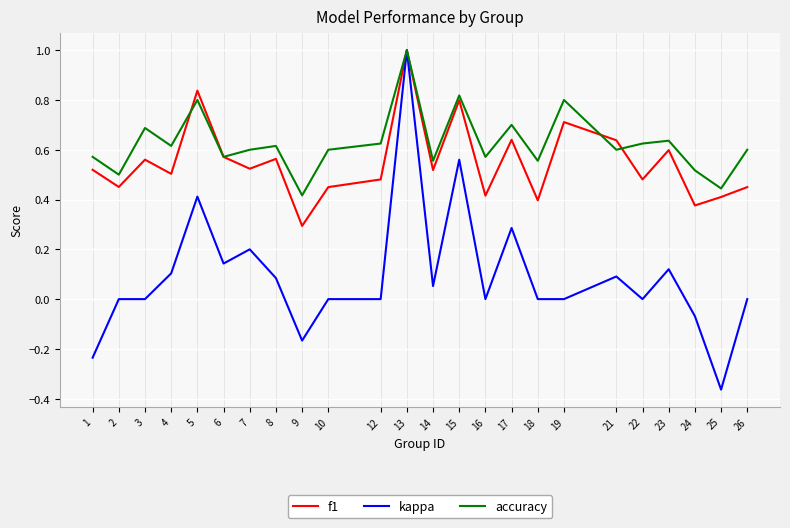

Is the value of f1 at 25 greater than the value of accuracy at 19?

No